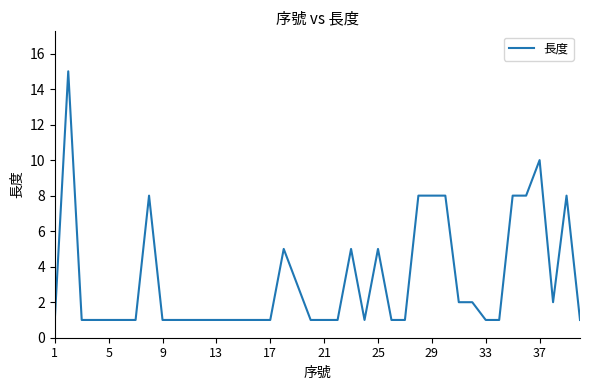

What is the difference between the maximum and minimum values?

14